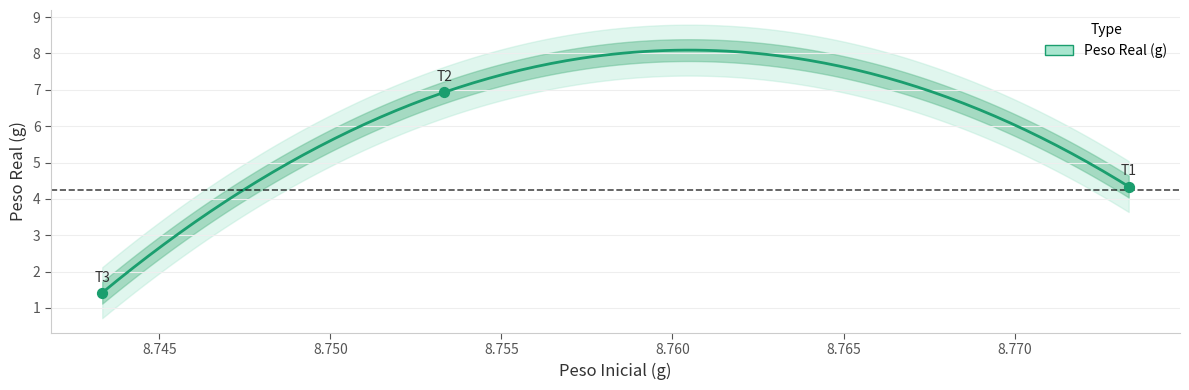

What is the ratio of the value at T2 to the value at T1?

1.6